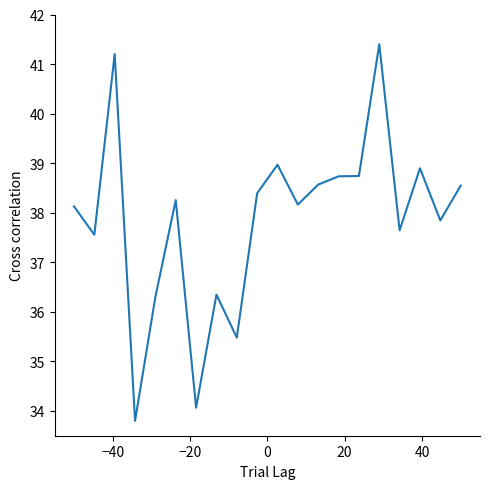

What is the difference between the maximum and minimum values?

7.6